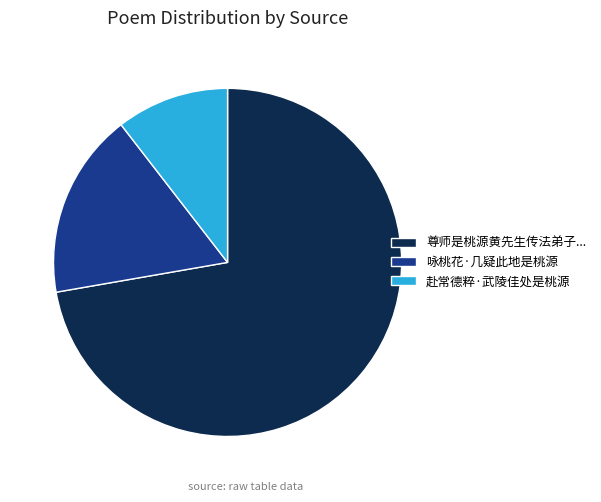

How many segments does this pie chart have?

3